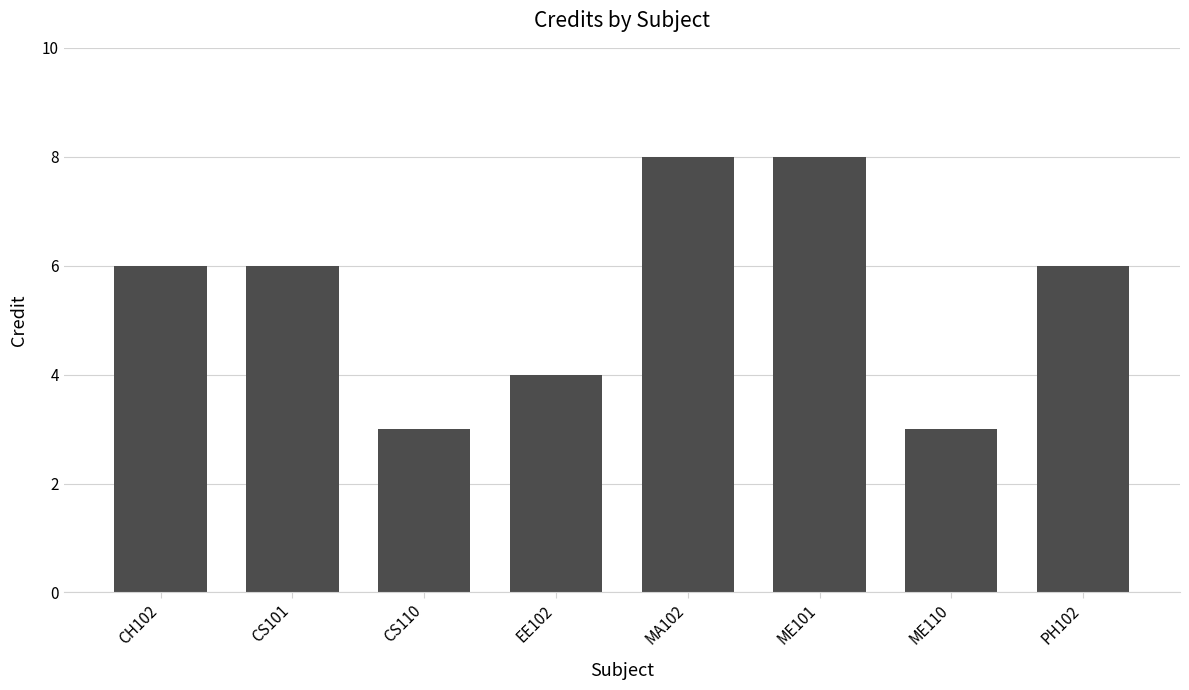

What is the maximum value shown in the chart?

8